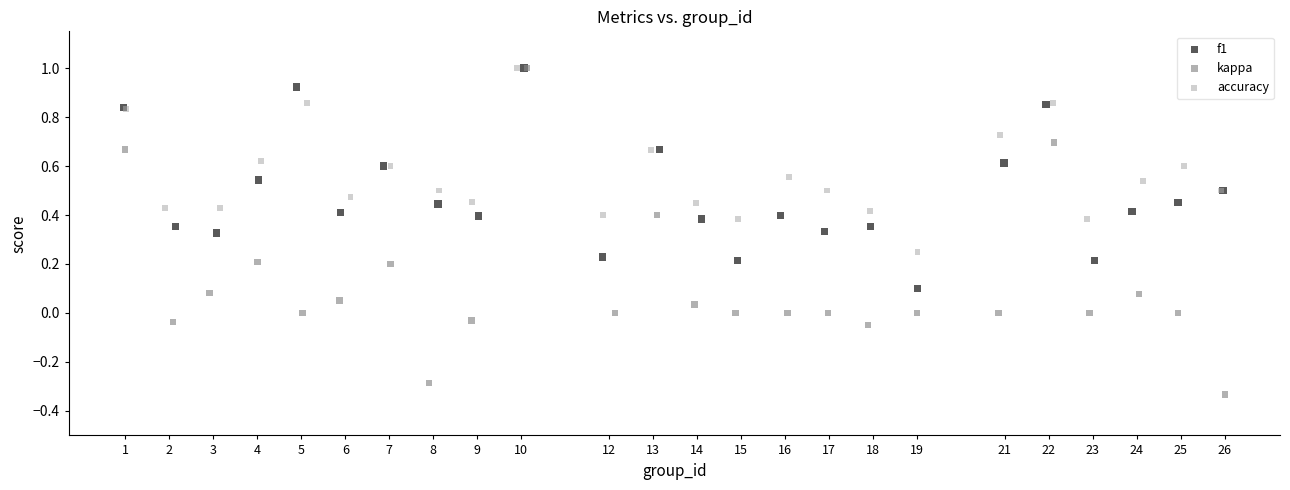

Which series reaches the minimum Y coordinate?

kappa